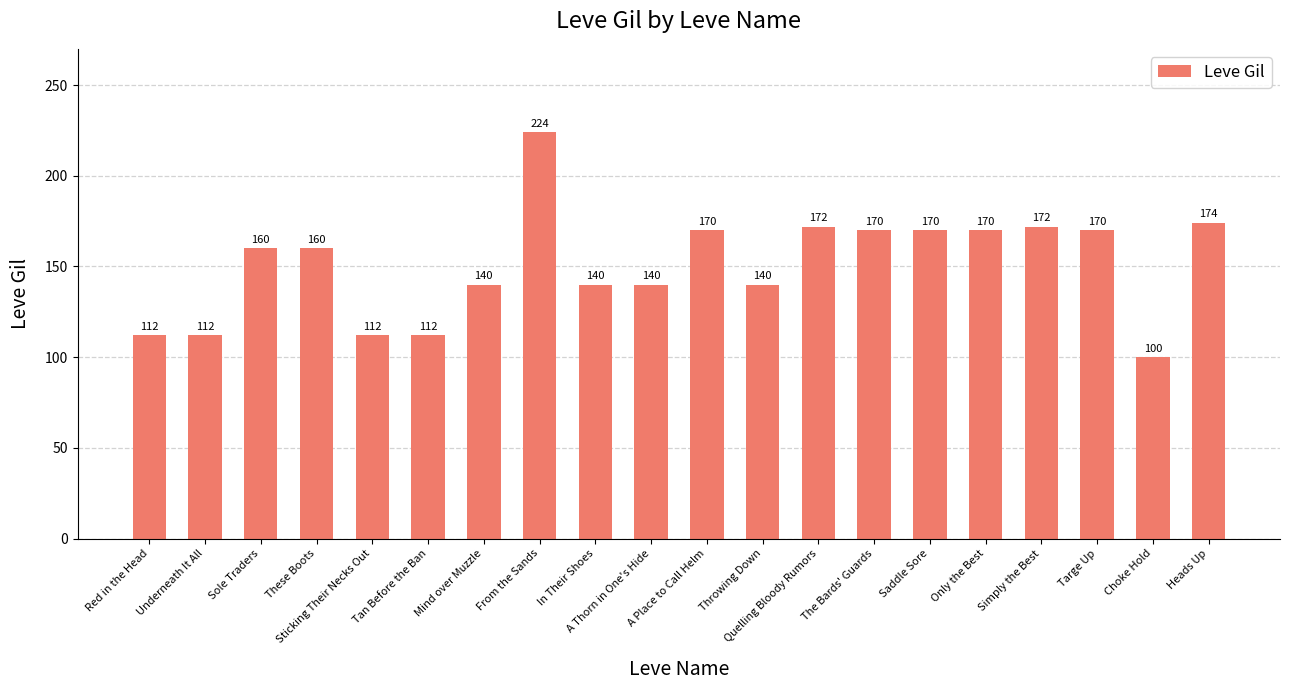

Count the number of categories in the chart.

20